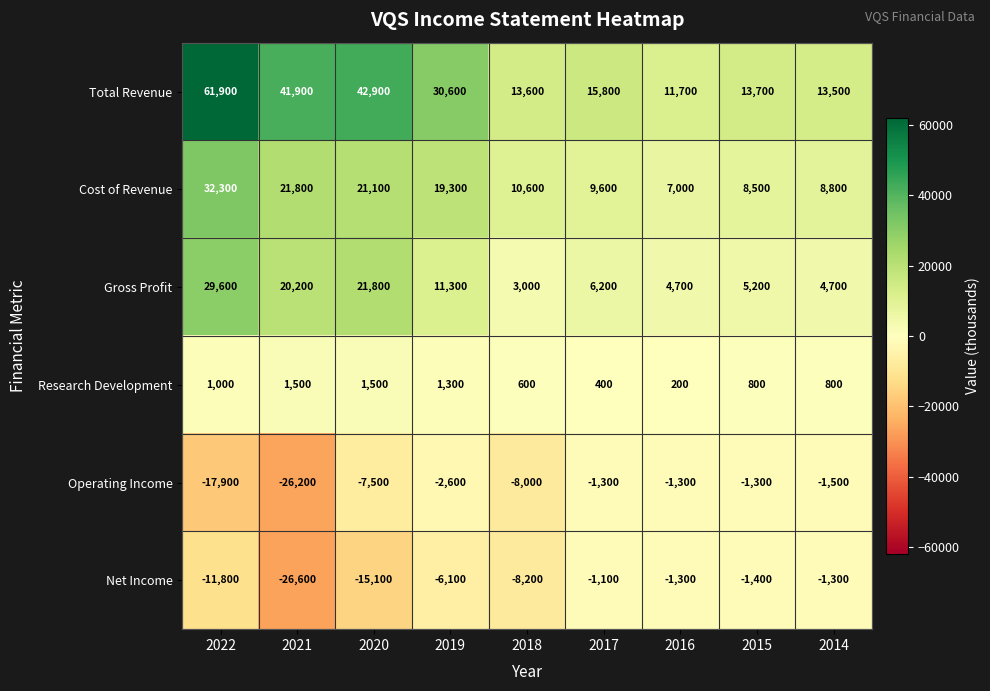

At which label does Cost of Revenue first exceed 10600?

2022